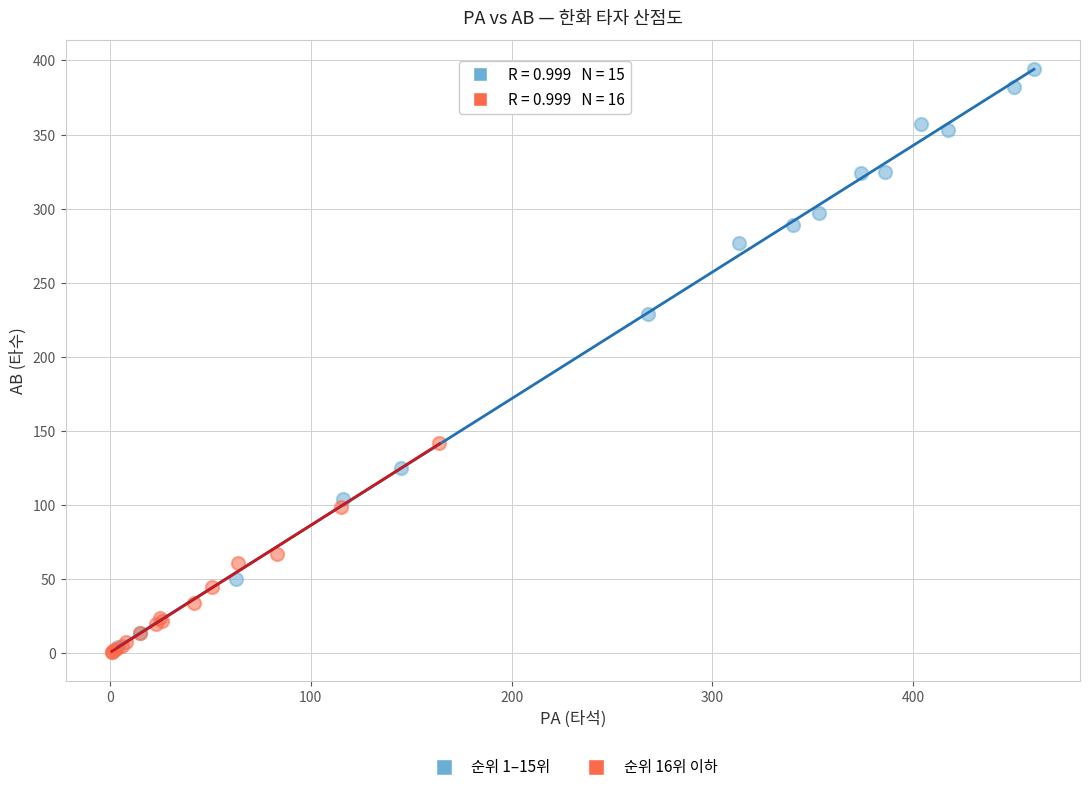

Which series reaches the maximum Y coordinate?

순위 1–15위